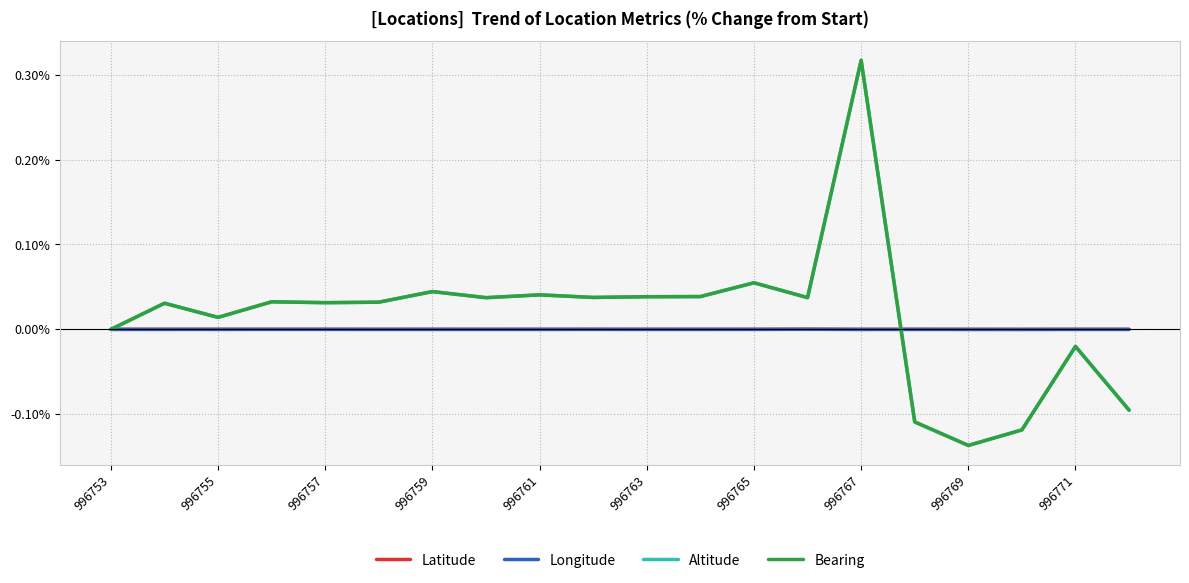

Which series has the largest total across all categories?

Altitude